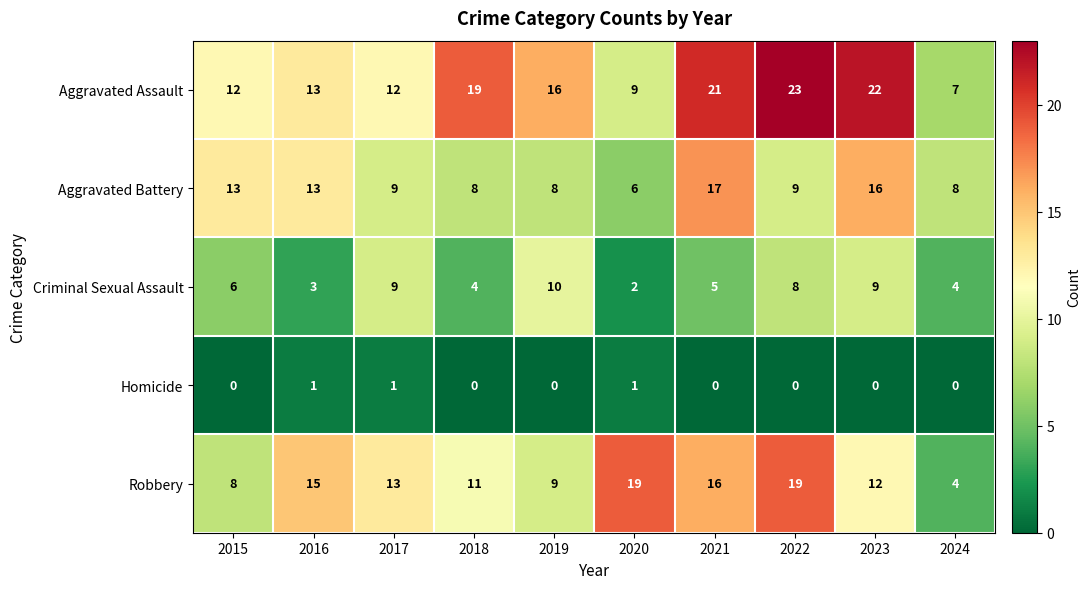

The value of Aggravated Assault at 2024 is 7. True or false?

True